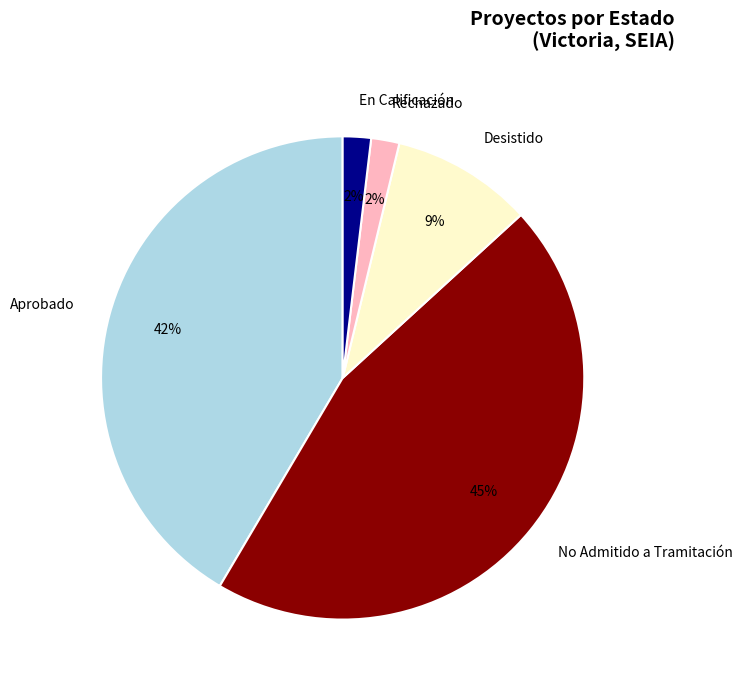

What is the largest slice in the pie chart?

No Admitido a Tramitación